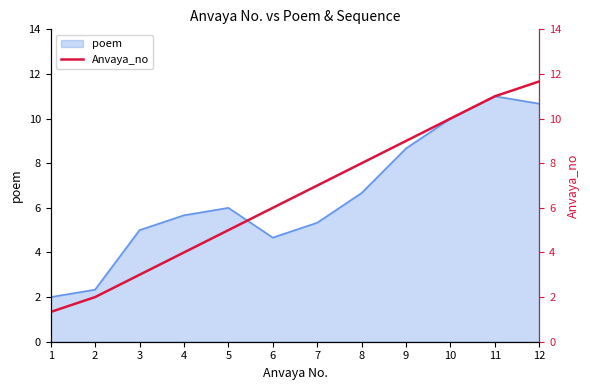

What is the value of the 10th point from the left?

10.0